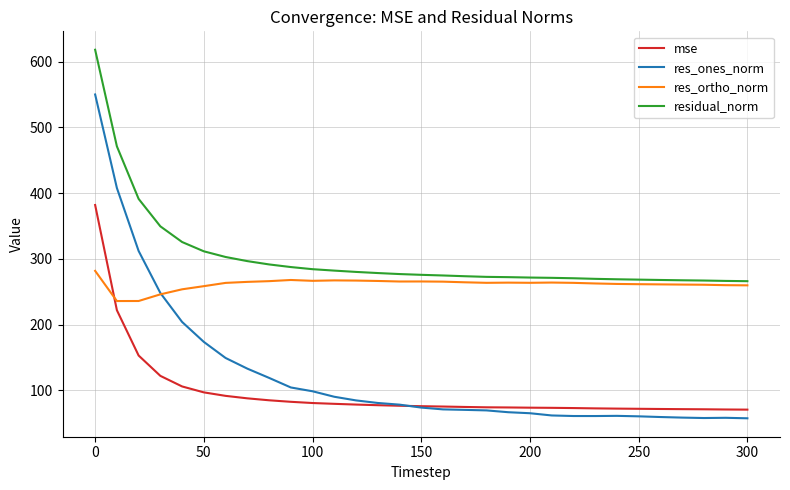

Rank the series by their maximum value, from lowest to highest.

res_ortho_norm, mse, res_ones_norm, residual_norm